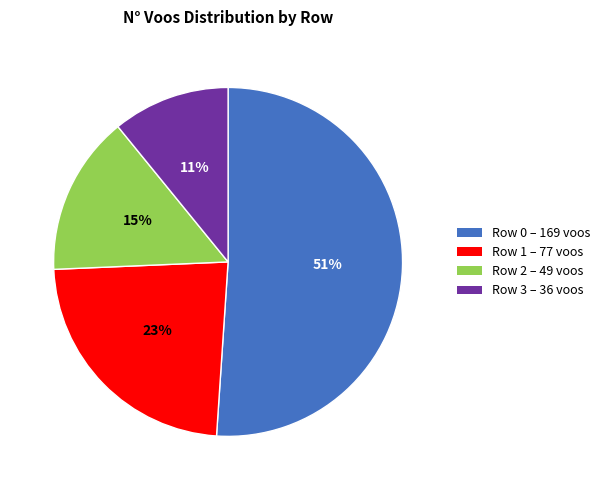

The Row 1 – 77 voos slice represents 23% of the pie. True or false?

True